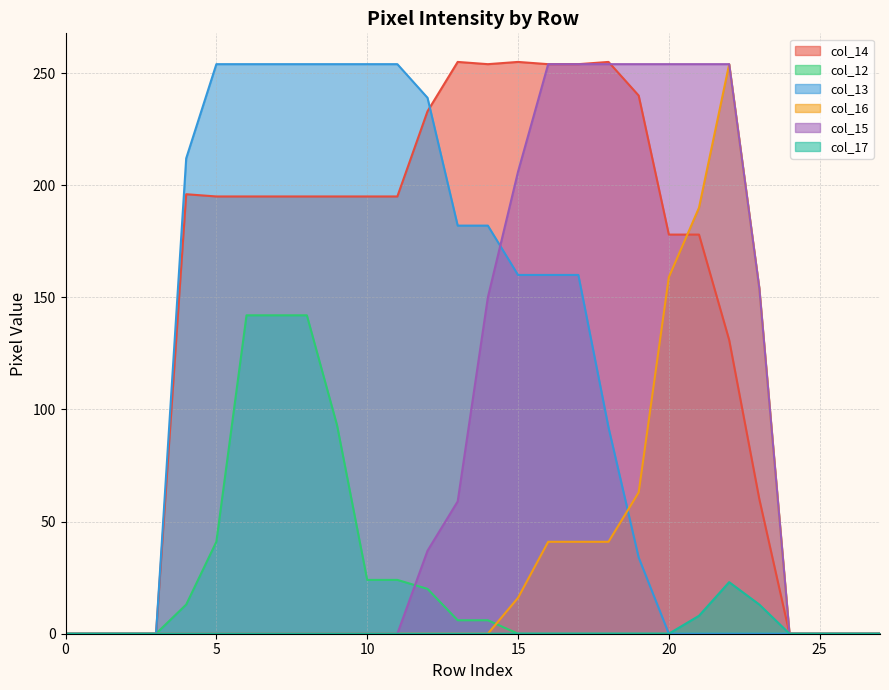

The value of col_16 at 13 is 0. True or false?

True